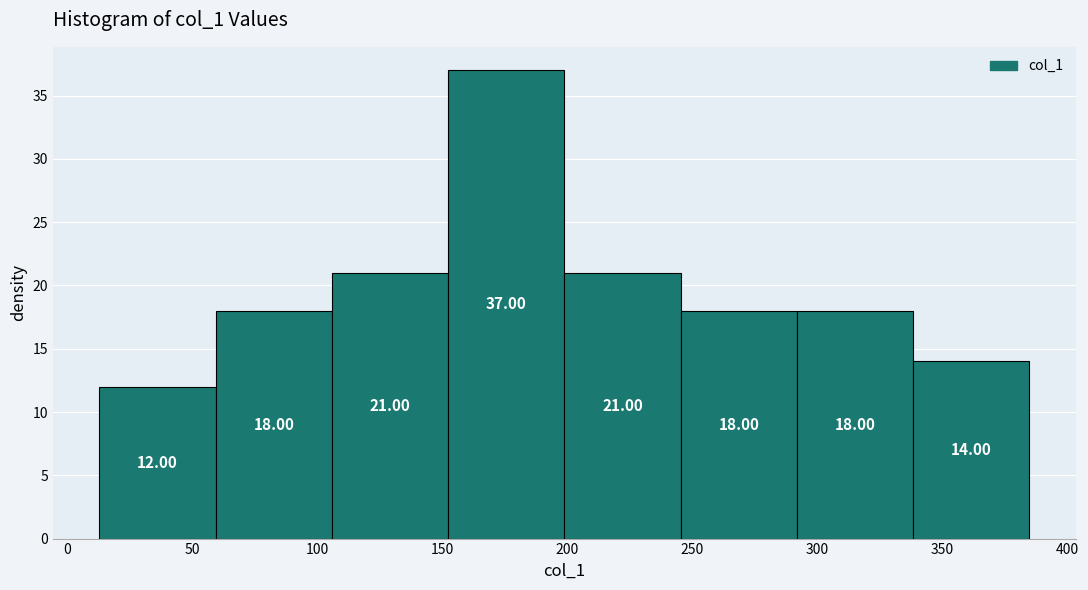

Reading left to right, transcribe this chart: for each bar, give the range it covers on the x-axis and its height. The bar edges are not printed on the chart, so give them approximately, as read against the axis.

13.0 to 59.5: 12.00
59.5 to 106.0: 18.00
106.0 to 152.5: 21.00
152.5 to 199.0: 37.00
199.0 to 245.5: 21.00
245.5 to 292.0: 18.00
292.0 to 338.5: 18.00
338.5 to 385.0: 14.00